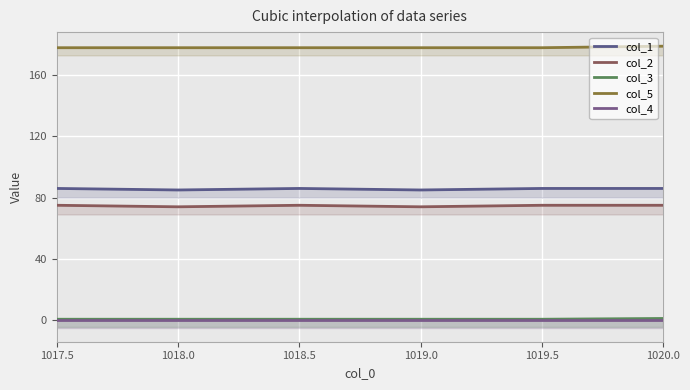

Between 1019.0 and 1018.0, which is larger?

1019.0